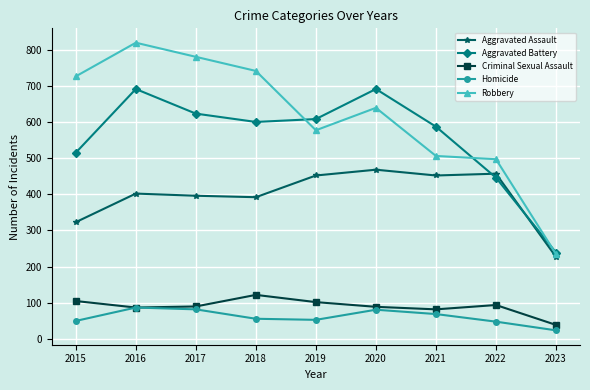

True or false: Homicide and Aggravated Battery intersect in this chart.

False